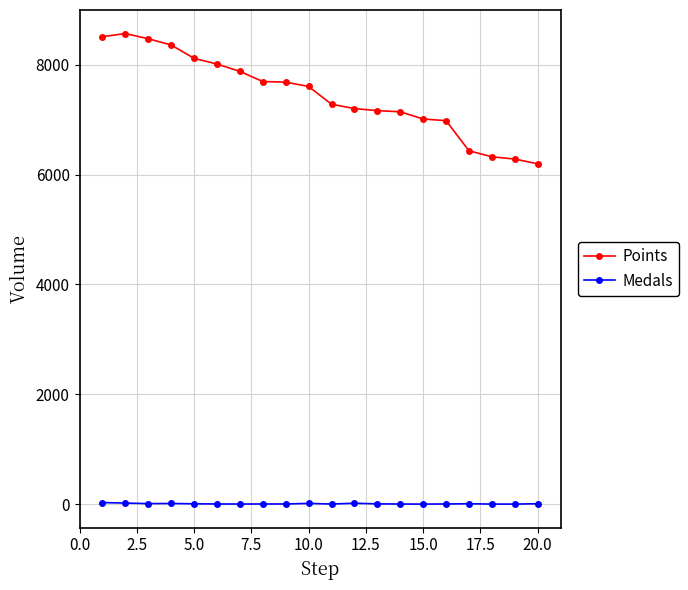

True or false: Points and Medals intersect in this chart.

False